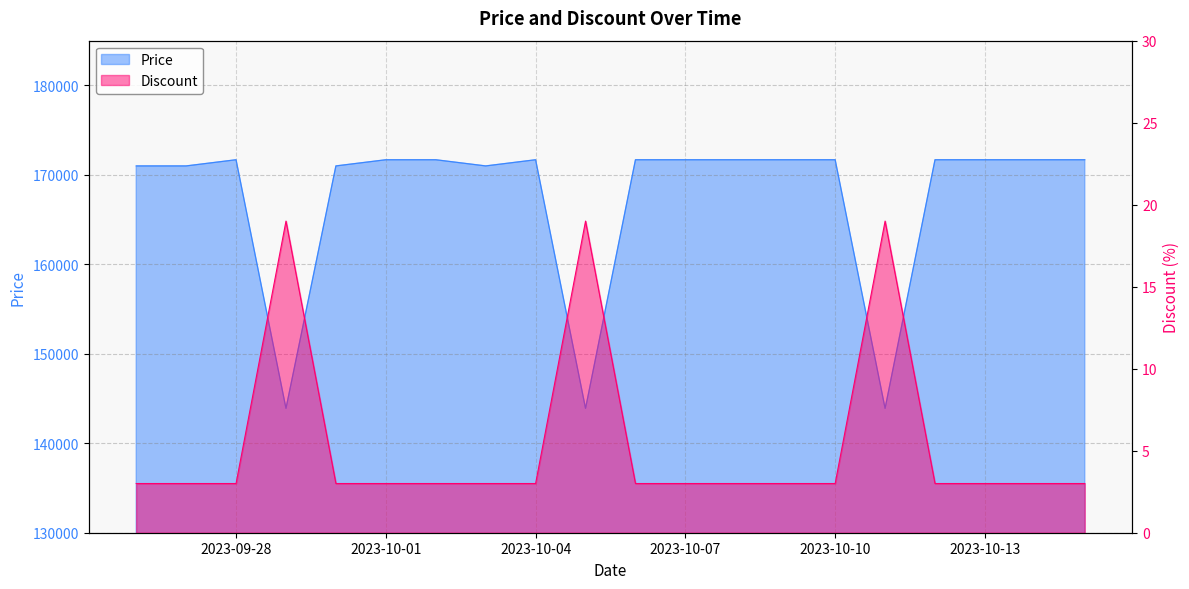

True or false: Discount and Price intersect in this chart.

False